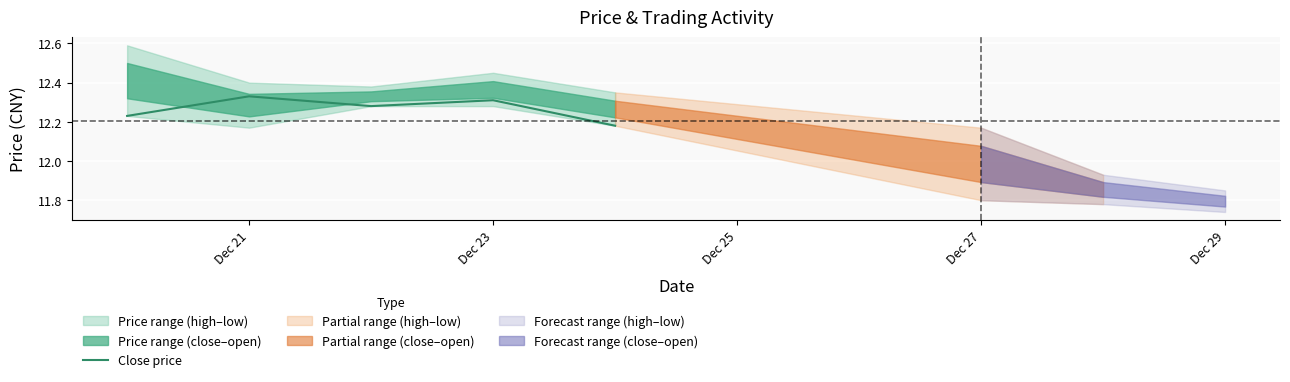

True or false: there are more than 2 points higher than both neighbors.

False